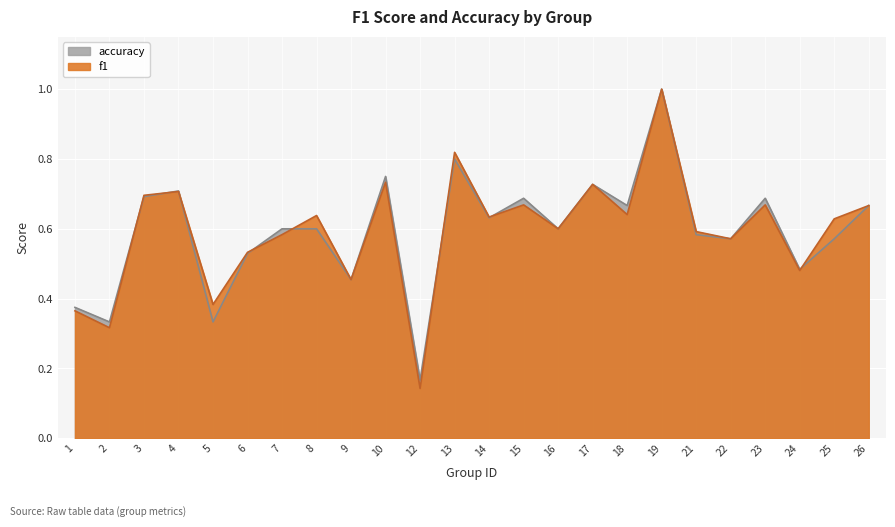

Reading right to left, list all the values displayed in this chart.

f1: 0.7	0.6	0.5	0.7	0.6	0.6	1.0	0.6	0.7	0.6	0.7	0.6	0.8	0.1	0.7	0.5	0.6	0.6	0.5	0.4	0.7	0.7	0.3	0.4
accuracy: 0.7	0.6	0.5	0.7	0.6	0.6	1.0	0.7	0.7	0.6	0.7	0.6	0.8	0.2	0.8	0.5	0.6	0.6	0.5	0.3	0.7	0.7	0.3	0.4